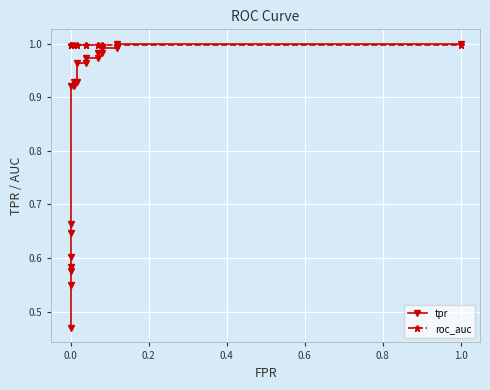

List the series in order of their peak value, lowest first.

roc_auc, tpr